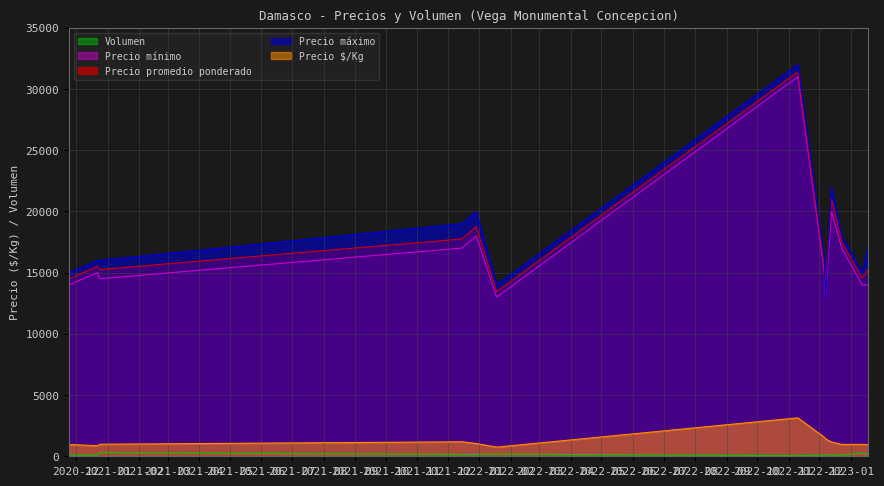

What is the difference between the maximum and minimum values in the Precio promedio ponderado series?

17956